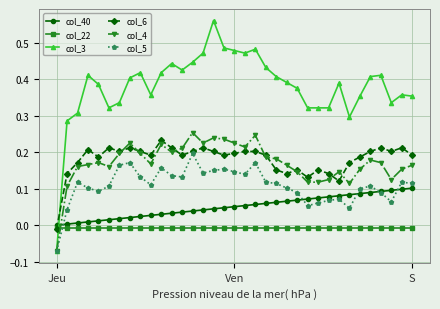

Which series has the largest total across all categories?

col_3